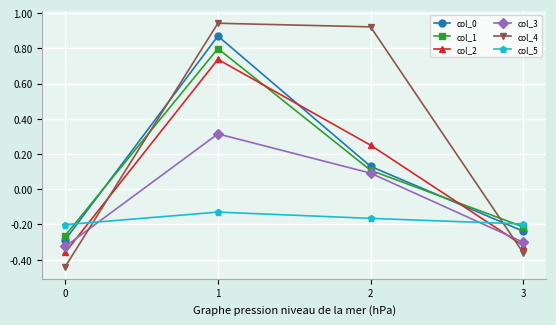

Is it true that col_0 equals 0.1 at 2?

True